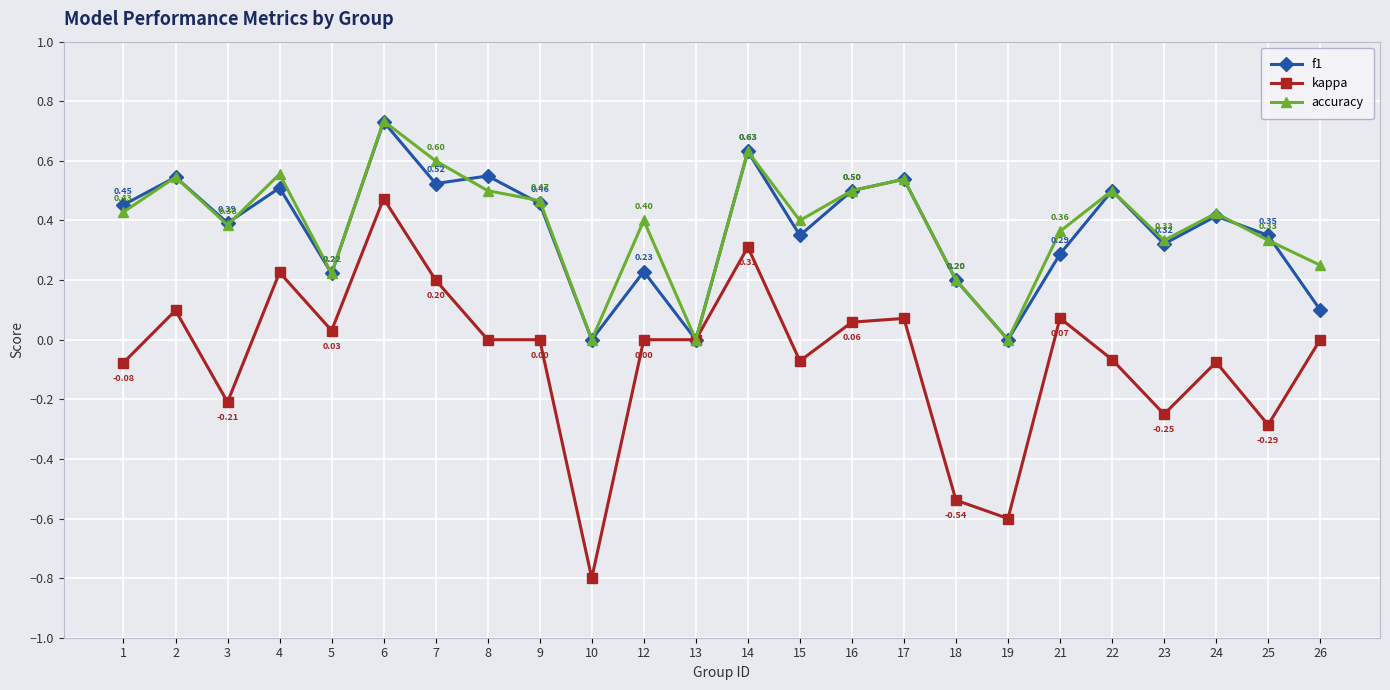

How many negative values does the kappa series have?

10